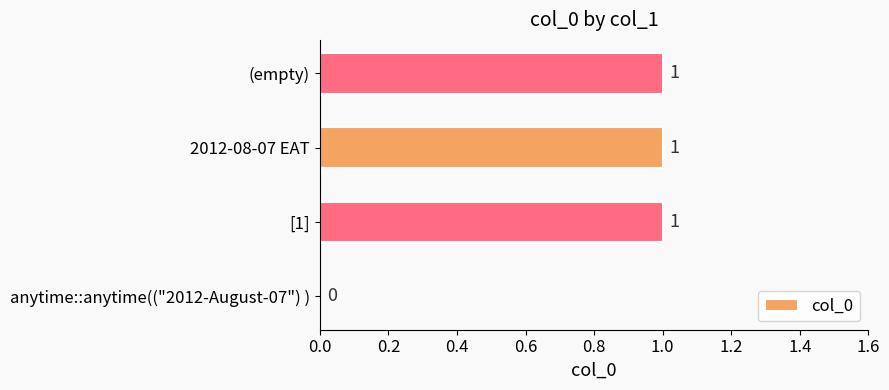

Reading bottom to top, transcribe all the data shown in this chart.

anytime::anytime(("2012-August-07") )=0	[1]=1	2012-08-07 EAT=1	(empty)=1